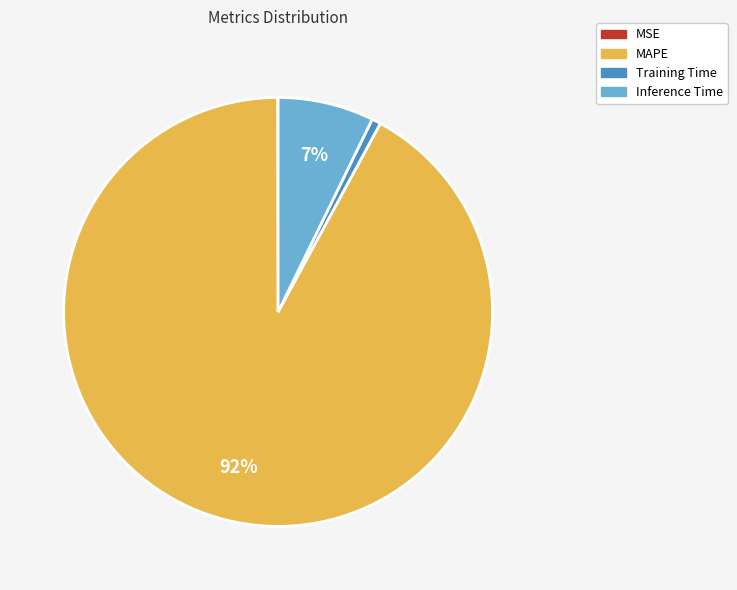

To the nearest percent, what is the combined percentage of Inference Time and MAPE?

99%